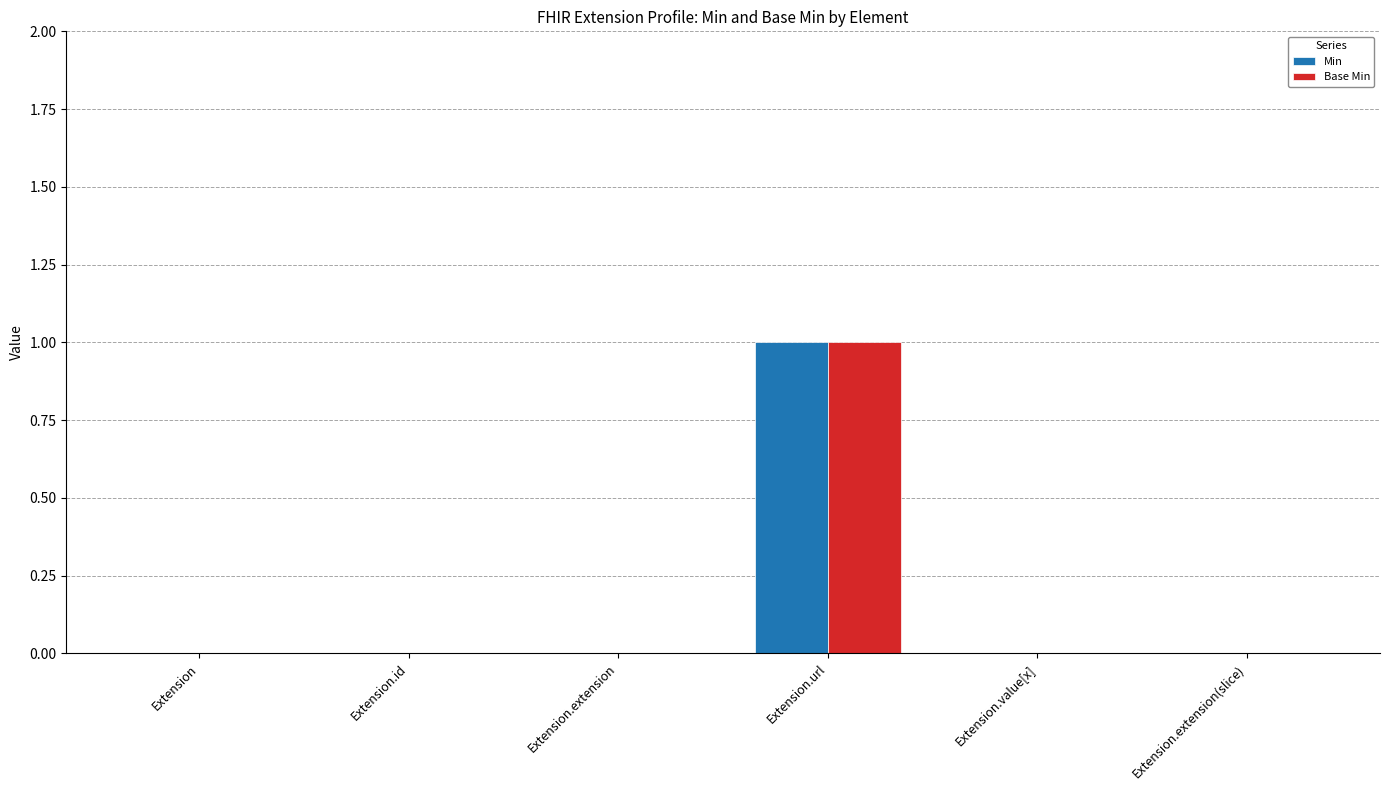

What are all the series names shown in the legend?

Min, Base Min